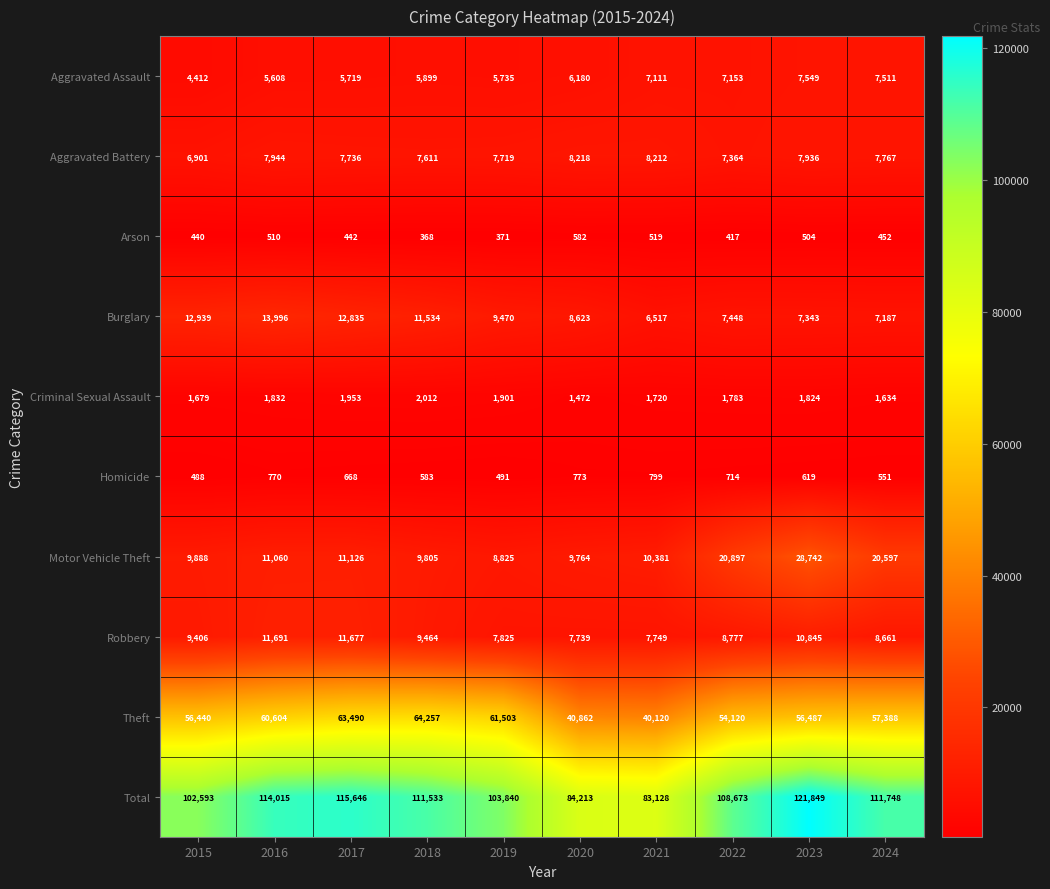

Count the number of categories in the chart.

10